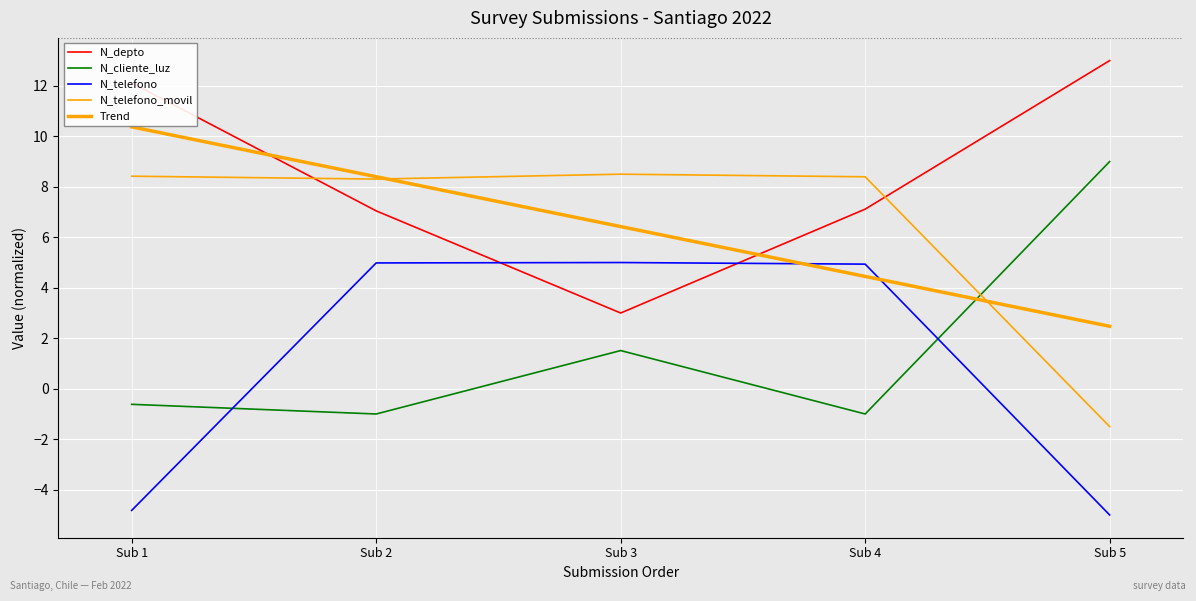

What is the value of the N_telefono_movil point at the 1st from the left?

8.4